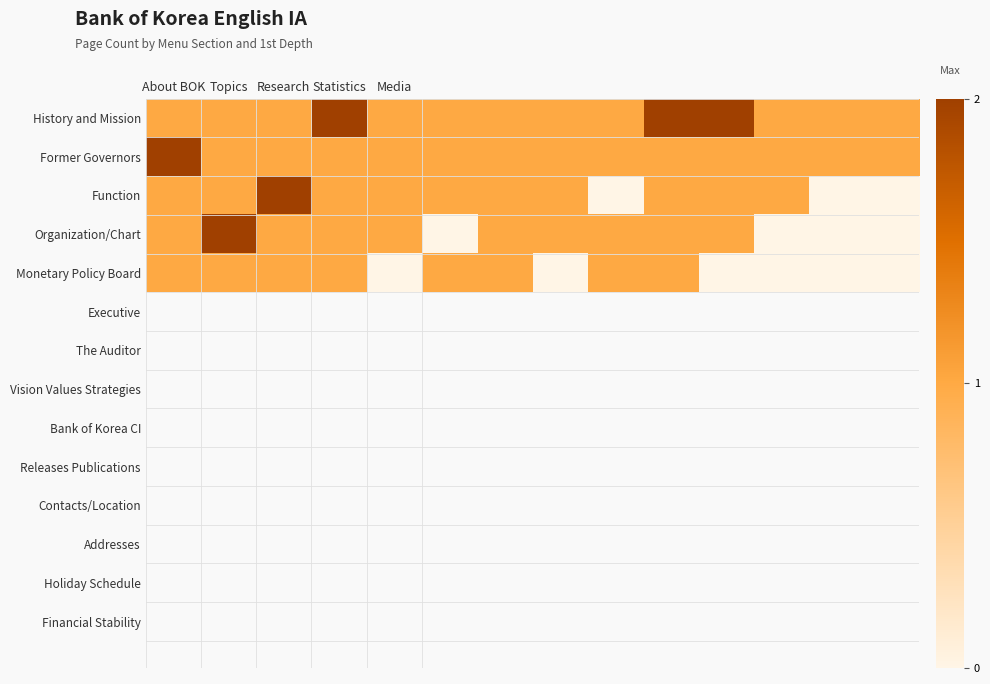

Count the number of categories in the chart.

14